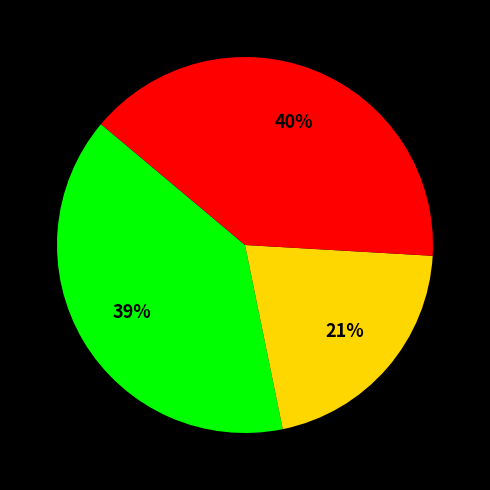

To the nearest percent, what is the average slice percentage?

33%